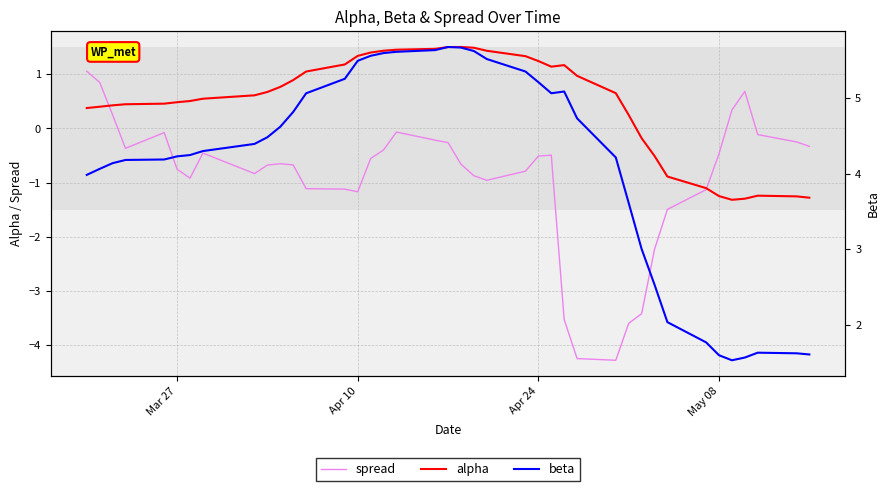

Is it true that alpha equals 1.2 at Apr 24?

True